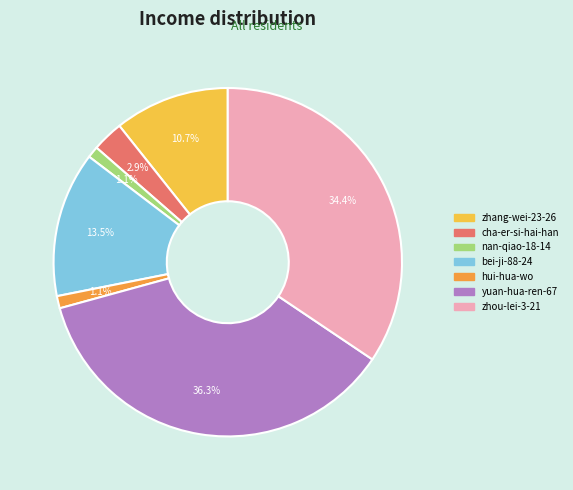

Which slice is the largest?

yuan-hua-ren-67